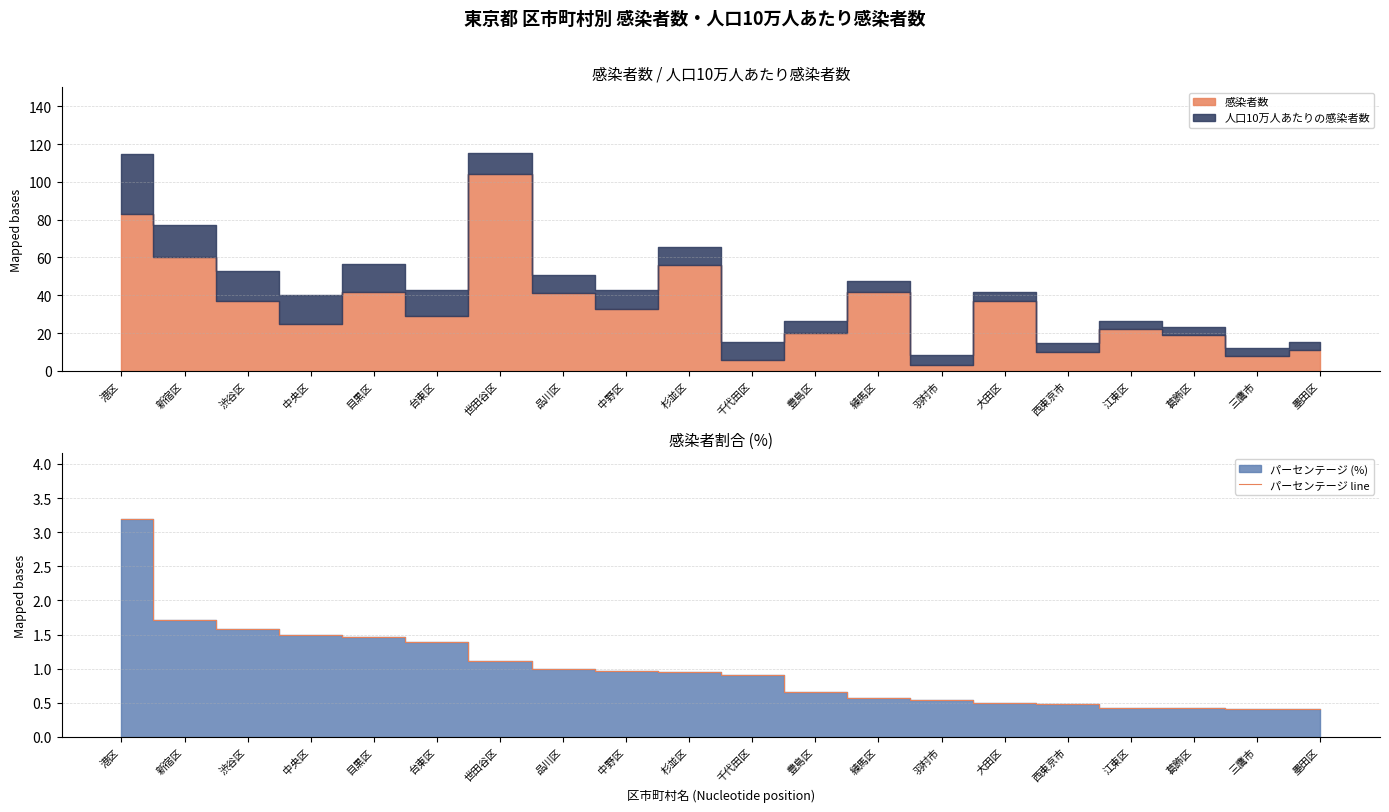

What is the value of the 1st point from the left?

3.2